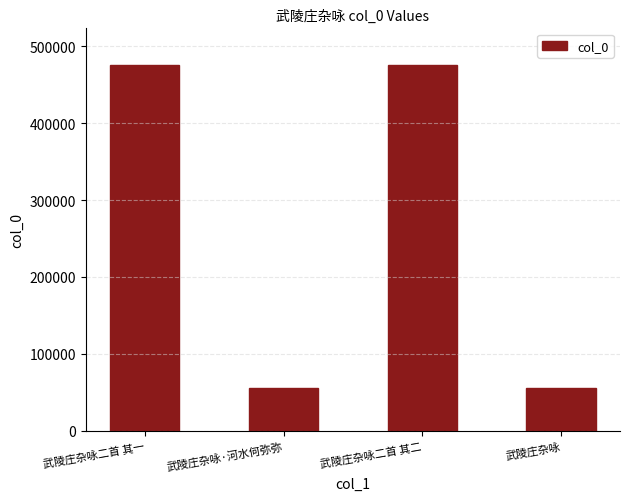

Which has a higher value, 武陵庄杂咏二首 其二 or 武陵庄杂咏·河水何弥弥?

武陵庄杂咏二首 其二